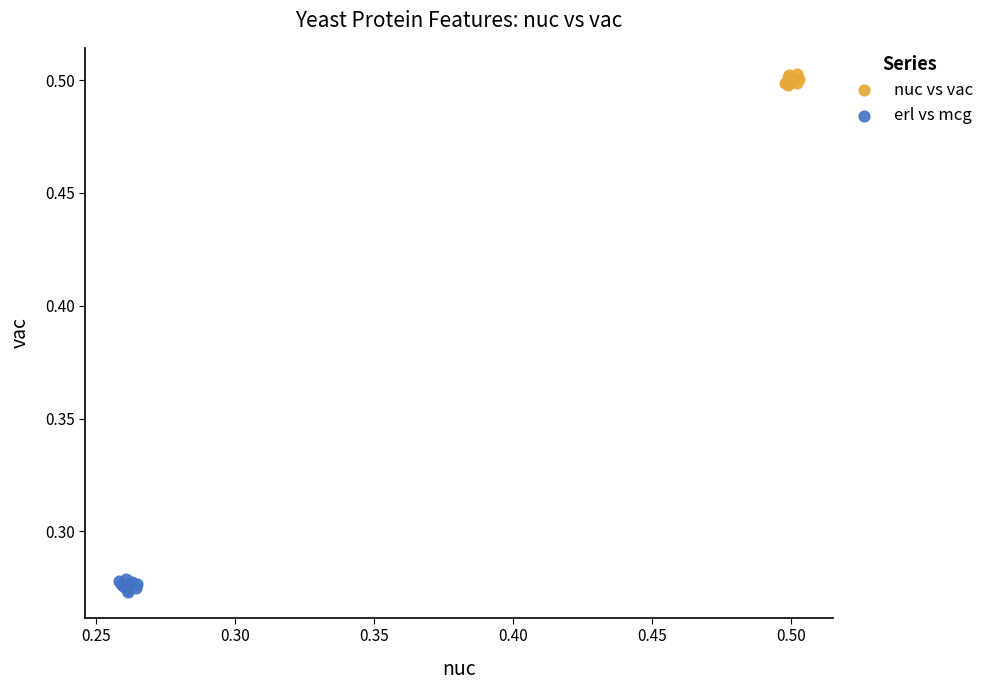

Which series contains the highest Y value?

nuc vs vac